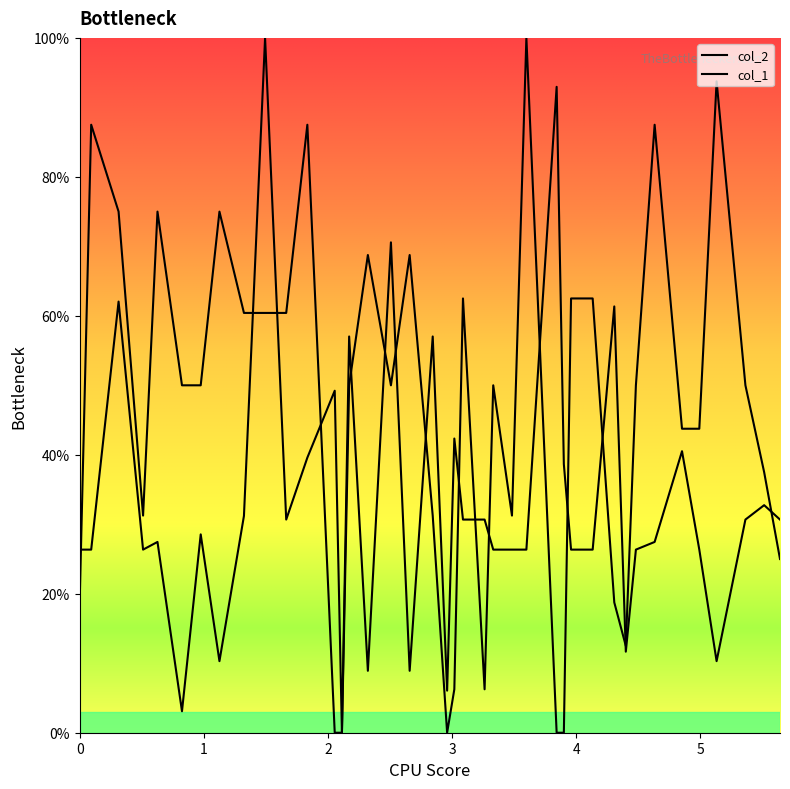

True or false: col_1 has more than 1 interior local peaks.

True